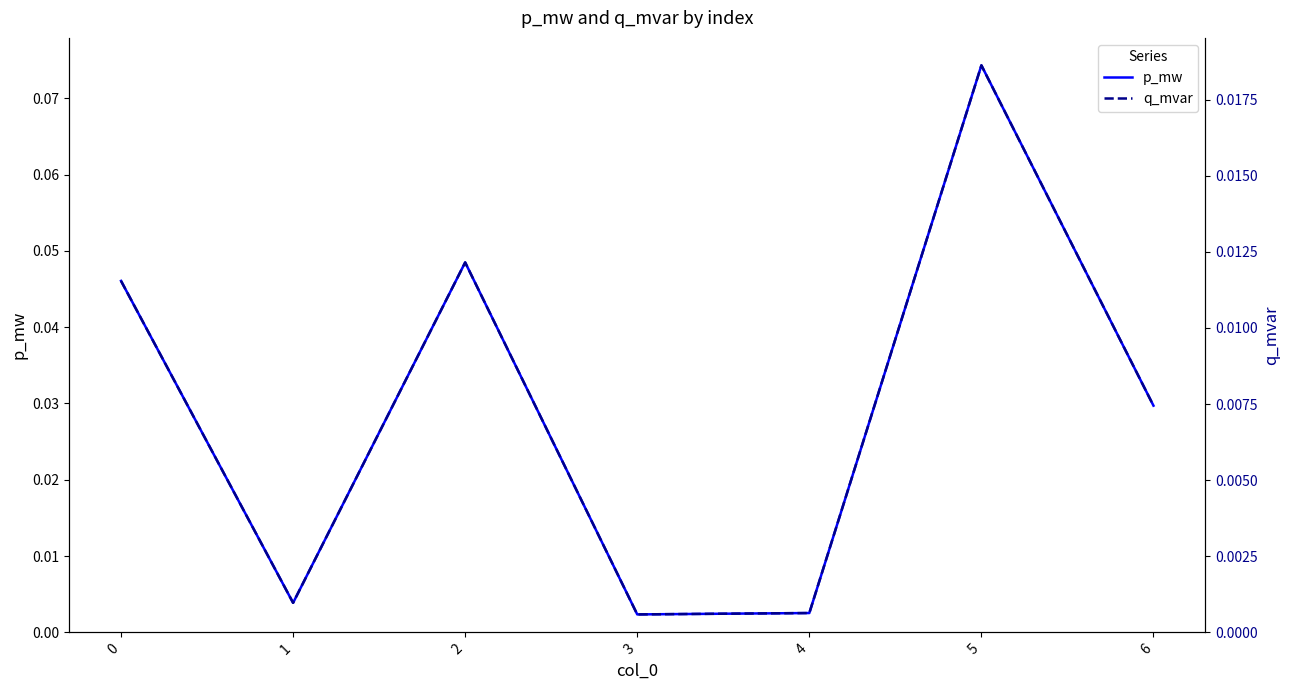

At which label is q_mvar closest to 0?

3